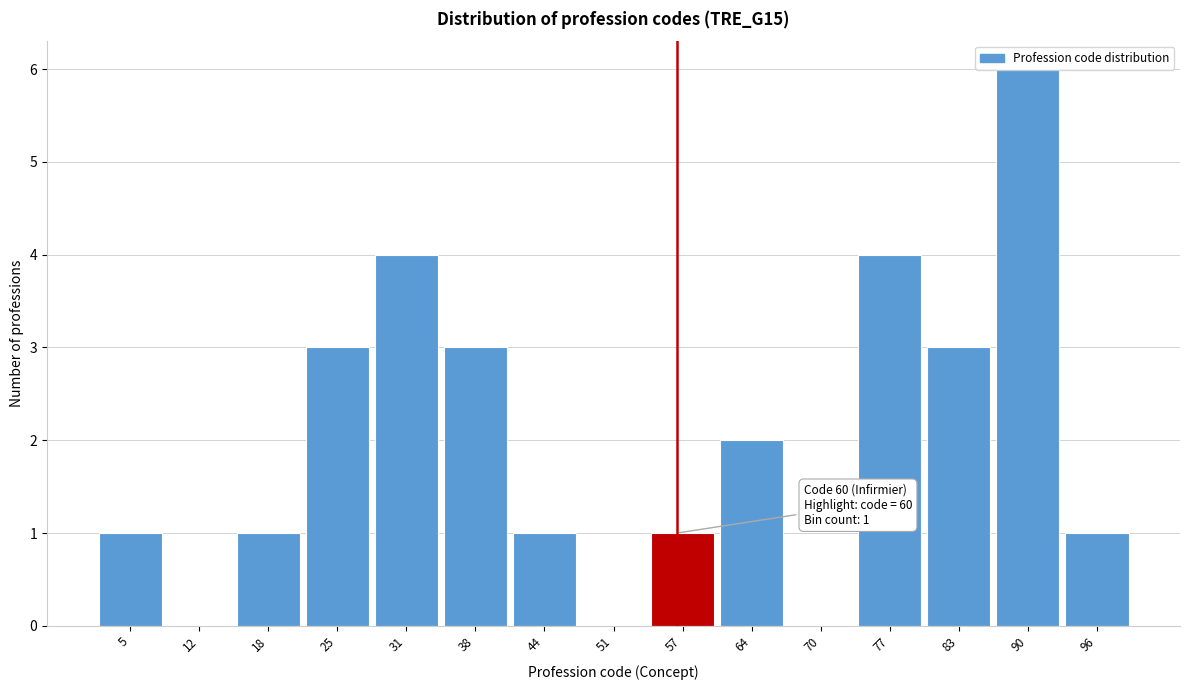

Approximately how many times larger is the value at 25 compared to 64?

1.5